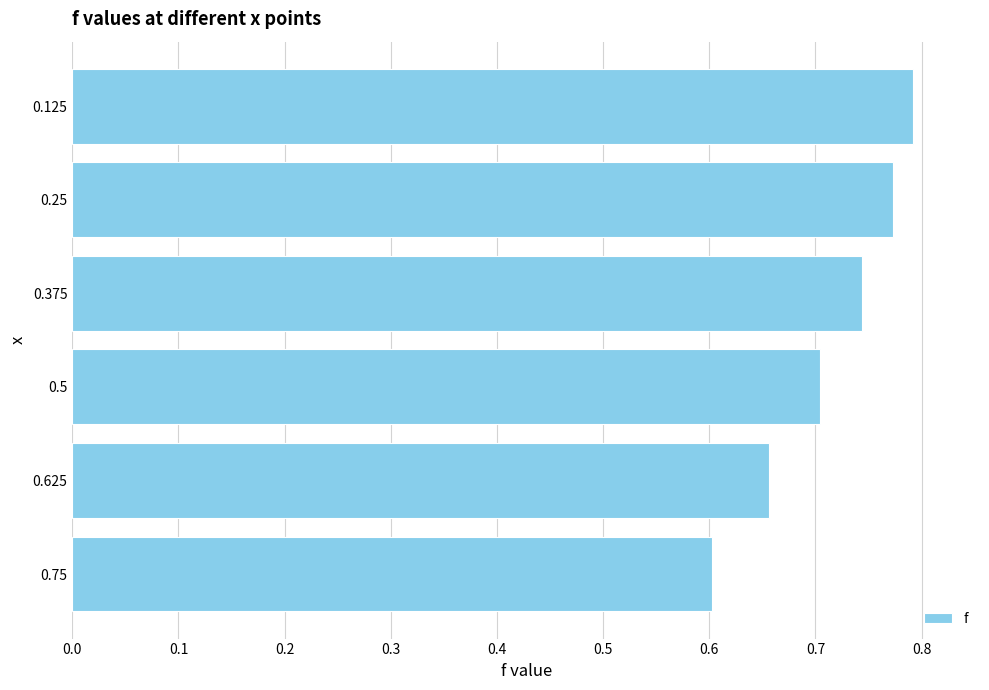

The value at 0.75 is 0.6. True or false?

True